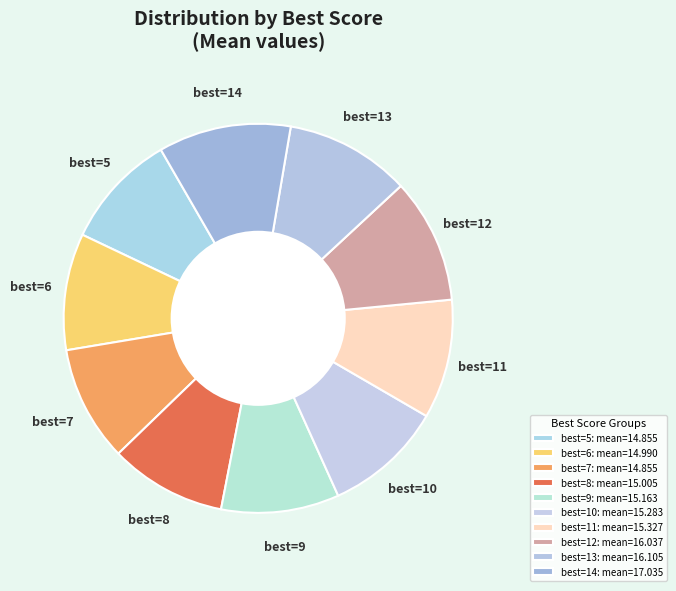

Is there any slice that represents more than half of the pie?

No